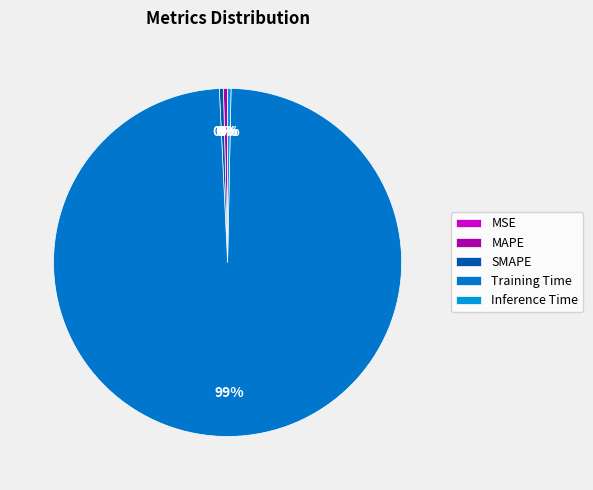

What portion of the pie excludes MSE?

100.0%